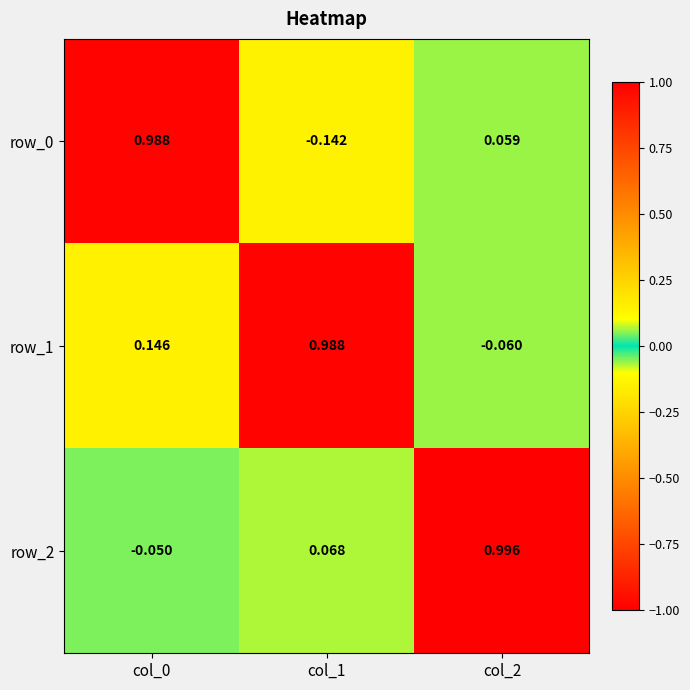

How many series are shown in this chart?

3